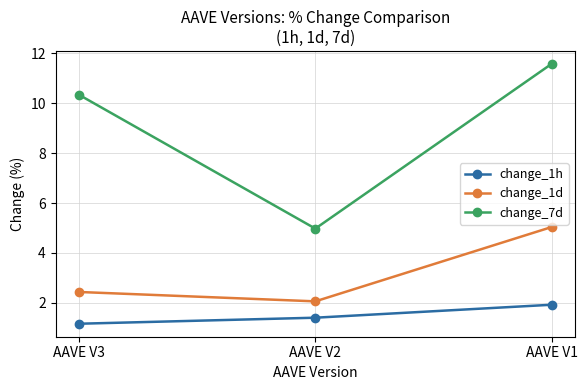

Reading right to left, list all the values displayed in this chart.

change_1h: AAVE V1=1.9	AAVE V2=1.4	AAVE V3=1.2
change_1d: AAVE V1=5.0	AAVE V2=2.1	AAVE V3=2.4
change_7d: AAVE V1=11.6	AAVE V2=5.0	AAVE V3=10.3